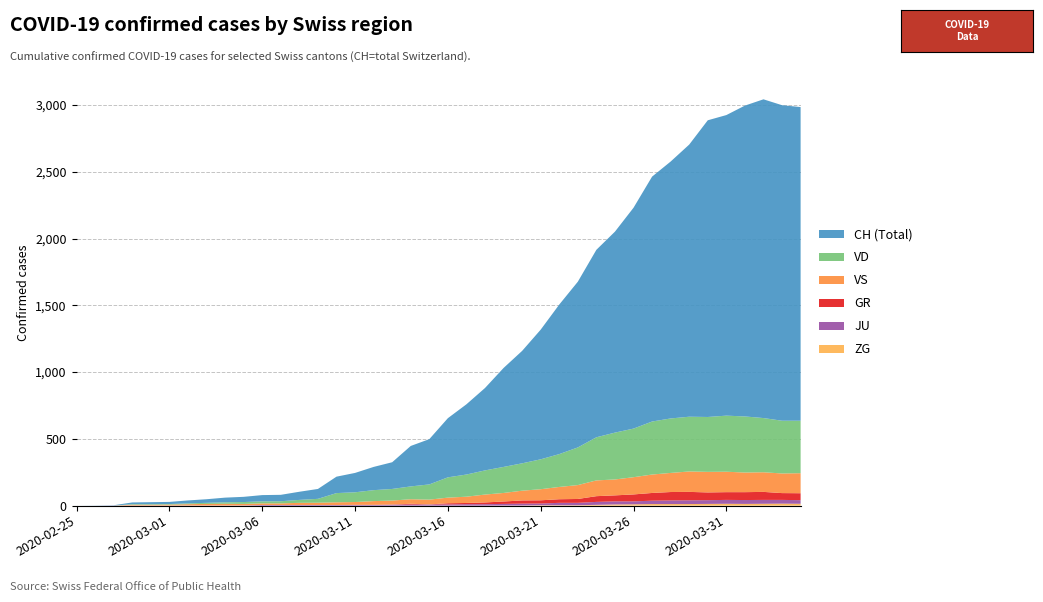

Reading left to right, transcribe all the data shown in this chart.

CH: 0	1	2	13	15	16	22	27	35	39	47	48	61	74	123	145	174	200	303	339	443	526	617	741	842	971	1120	1241	1404	1505	1654	1834	1924	2038	2222	2251	2328	2387	2363	2349
VD: 0	0	0	4	4	4	6	8	11	14	15	16	22	29	69	73	82	87	96	114	152	166	181	195	205	224	246	282	323	351	364	397	408	410	411	420	420	406	395	393
VS: 0	0	0	6	6	7	10	12	13	11	12	12	16	17	20	21	28	30	34	36	42	47	59	64	73	83	92	104	118	119	129	138	143	153	154	153	147	147	147	150
GR: 0	0	0	0	0	0	0	0	0	0	0	0	0	0	0	0	0	0	6	0	9	9	13	18	24	24	27	29	43	45	52	58	63	63	58	58	59	60	51	52
JU: 0	0	1	1	1	1	1	1	1	2	5	5	5	5	5	6	6	8	8	9	9	11	11	12	14	13	18	18	22	23	22	25	27	28	28	29	29	29	28	27
ZG: 0	0	0	0	0	0	0	0	0	0	0	0	0	0	0	0	0	0	0	0	0	0	0	1	1	3	3	3	6	9	10	12	12	12	13	14	13	14	15	14